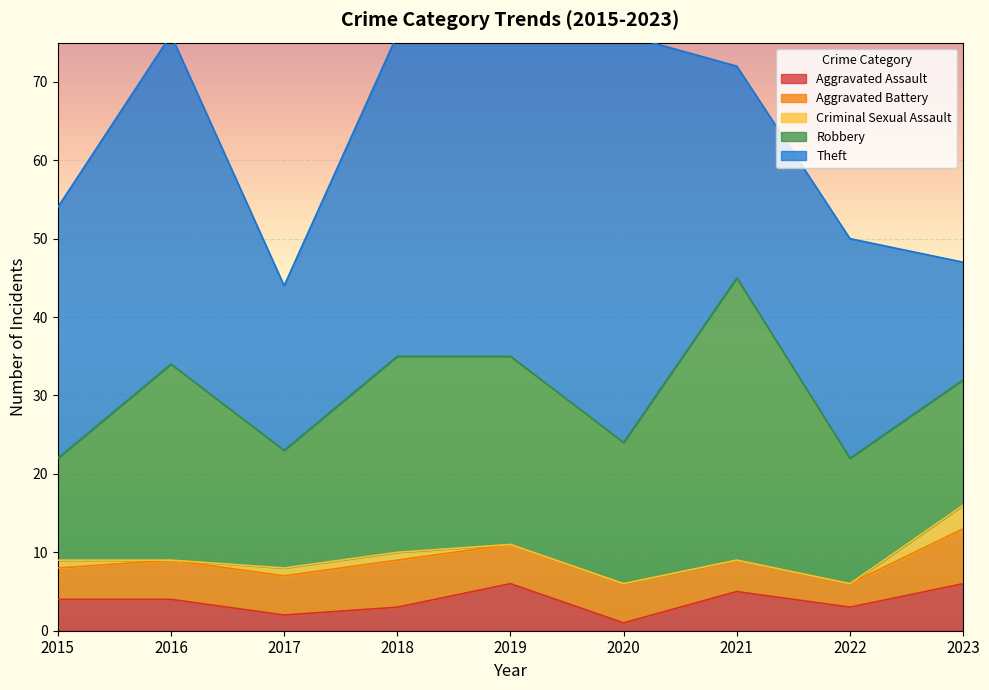

What is the sum of the Criminal Sexual Assault values at 2018 and 2019?

1